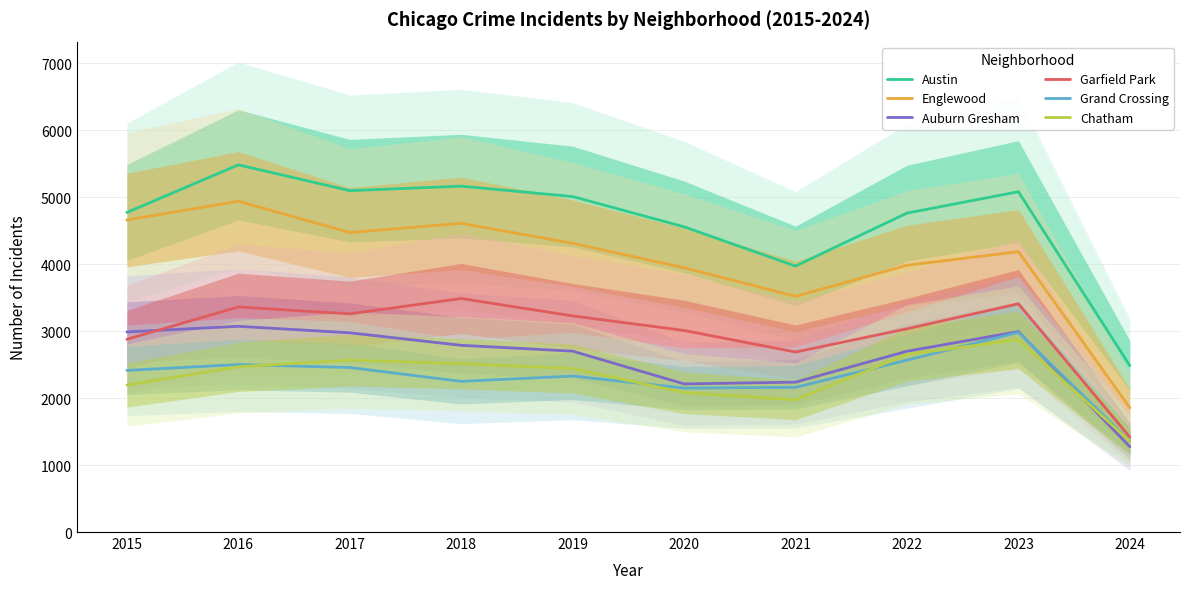

What is the difference between the maximum and second lowest values in the Englewood series?

1420